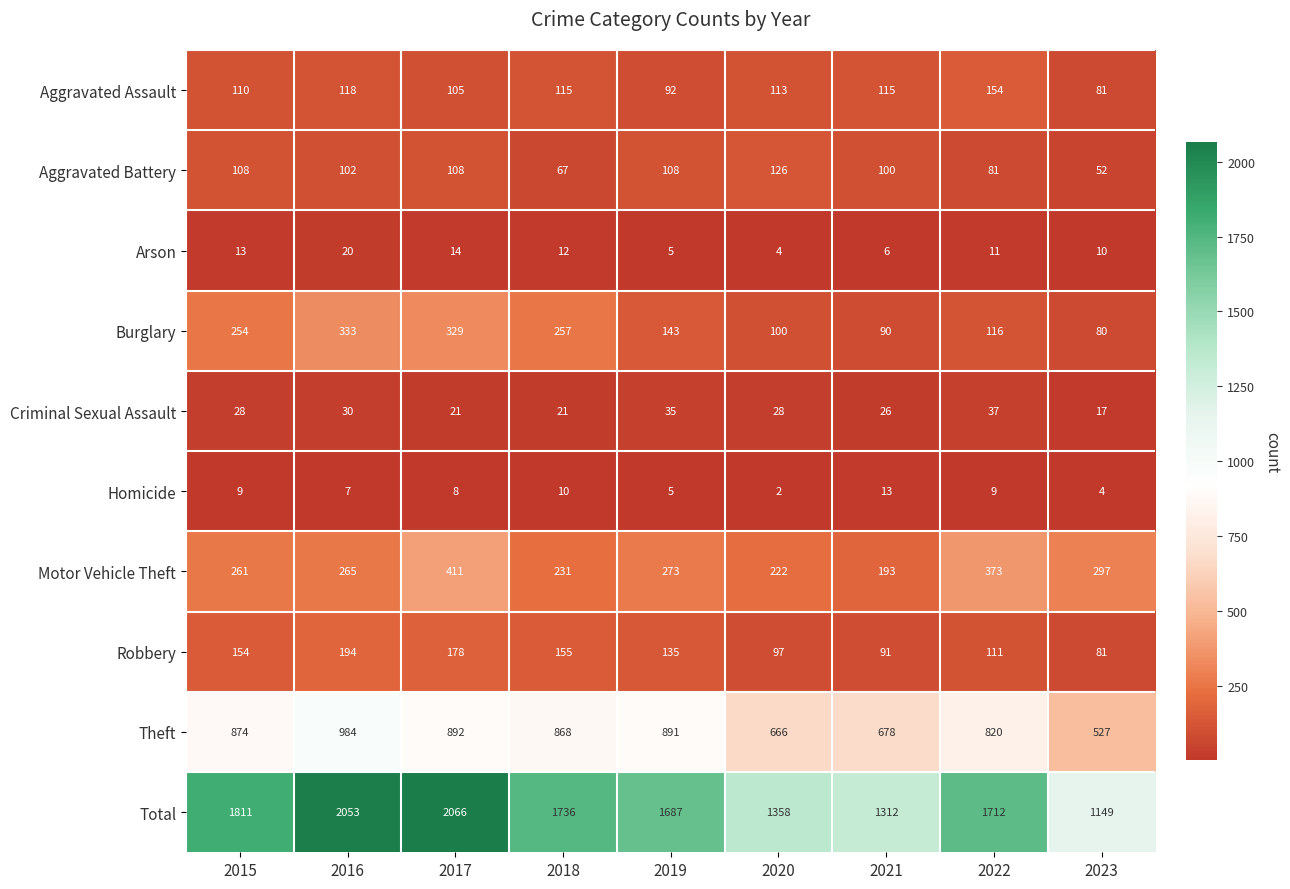

True or false: Burglary has a value of 217 at 2019.

False